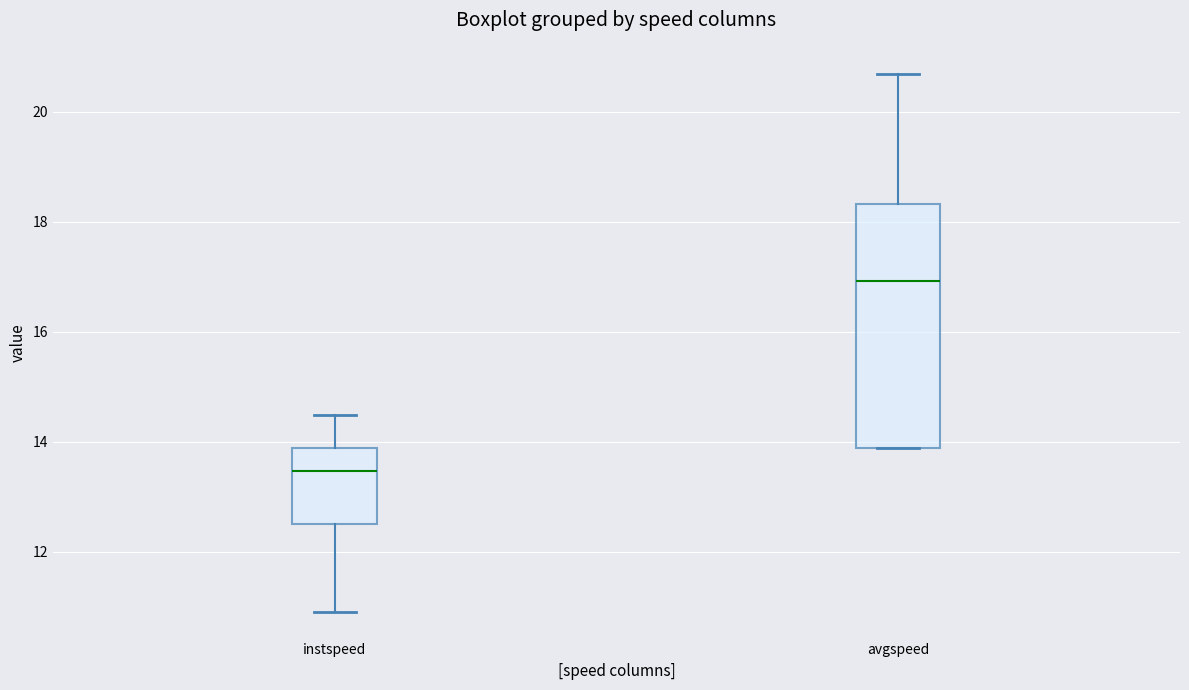

Reading left to right, transcribe this box plot: for each box, give where its median line is, the range the box spans, and where its two whiskers end, as read against the y-axis. The values are not printed on the chart, so give them approximately, as read against the axis.

instspeed: median 13.4, box 12.4 to 13.8, whiskers 11.0 to 14.4
avgspeed: median 17.0, box 13.8 to 18.4, whiskers 13.8 to 20.6